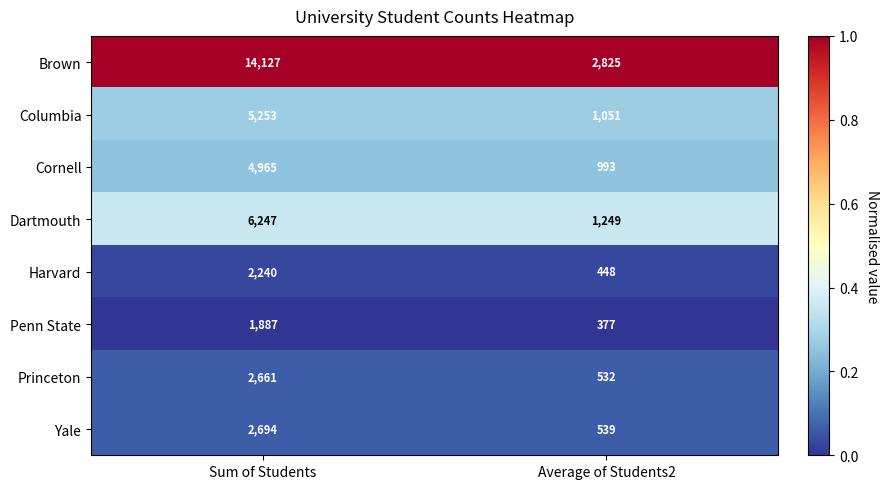

Where is Yale nearest to the value 1616?

Average of Students2